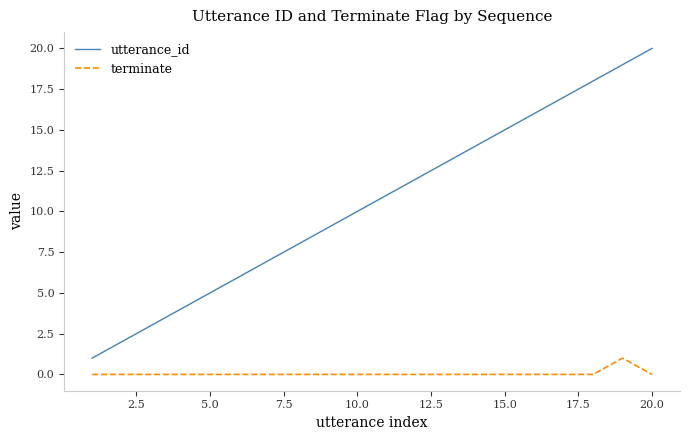

What is the greatest value displayed?

20